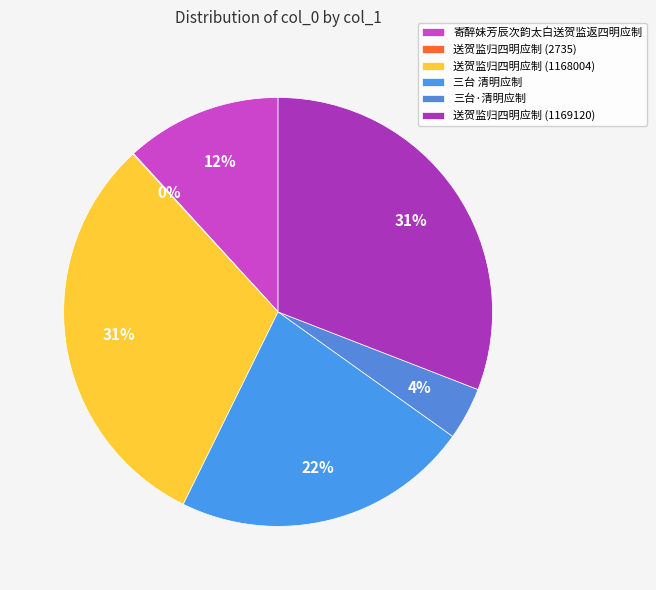

To the nearest percent, what portion does 三台·清明应制 represent?

4%